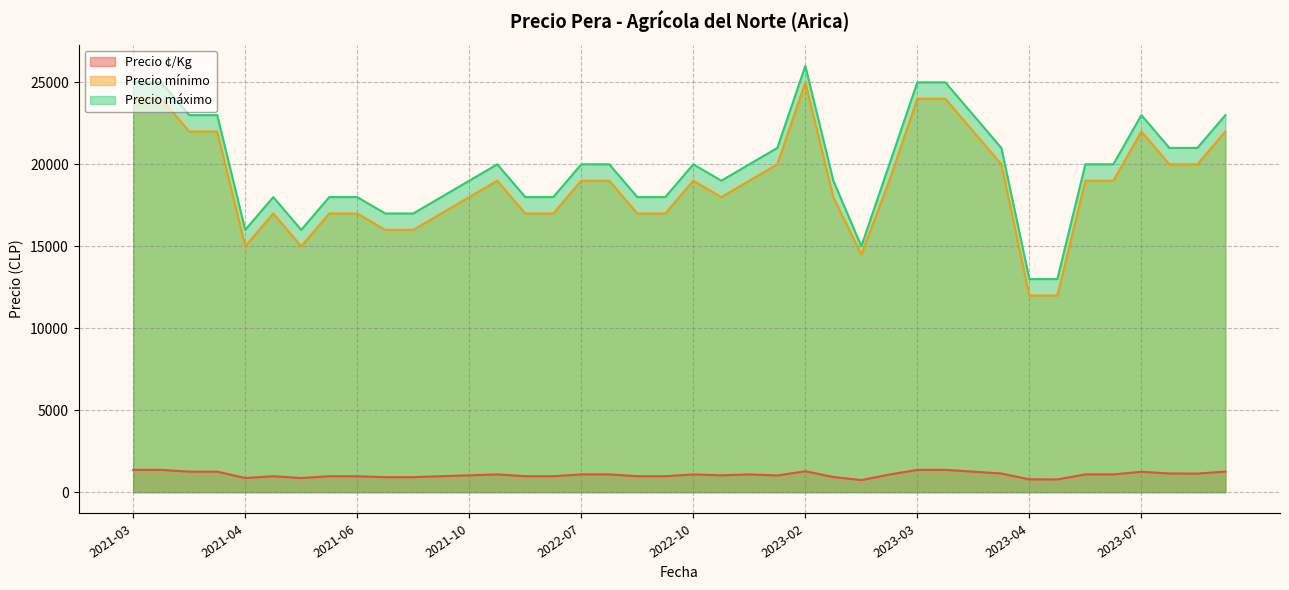

True or false: Precio ¢/Kg and Precio máximo intersect in this chart.

False